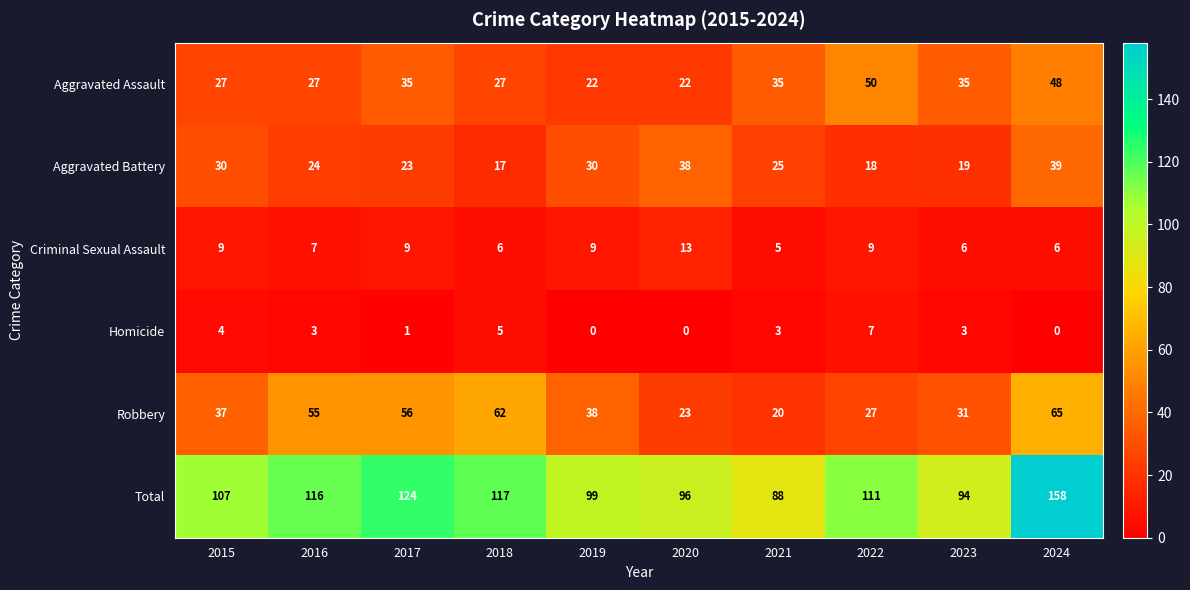

Which series has the largest total across all categories?

Total